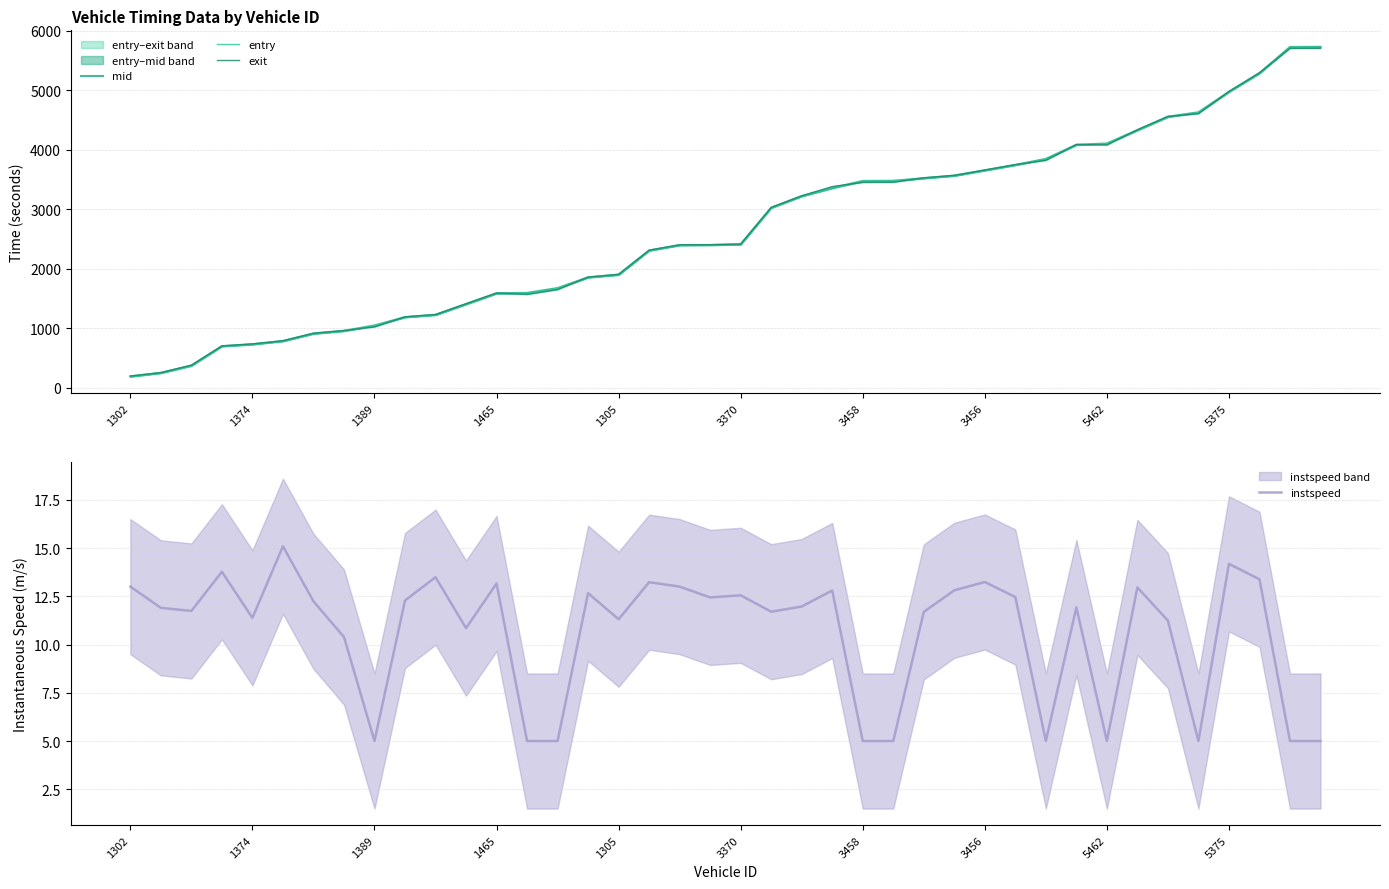

Rank the series by their maximum value, from highest to lowest.

mid, entry, exit, instspeed